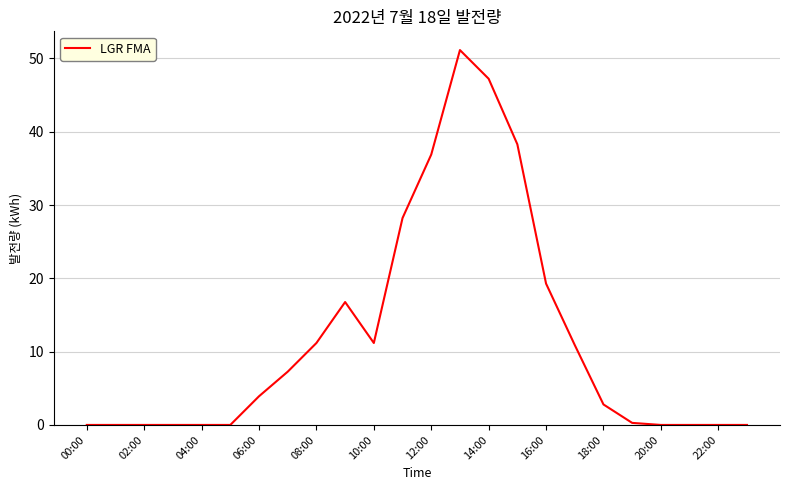

What is the difference between the maximum and minimum values?

51.1